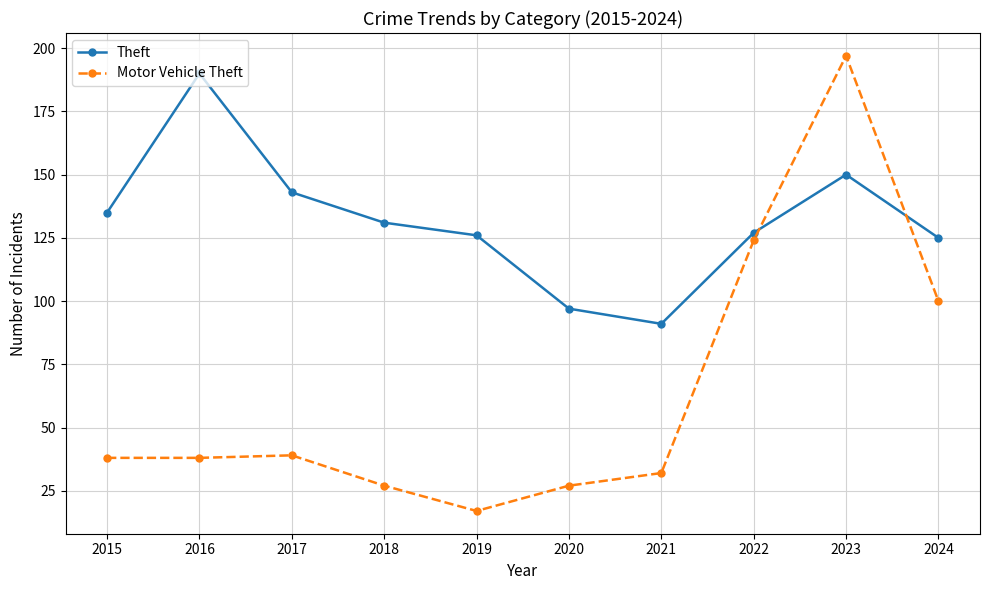

What is the highest value of the Motor Vehicle Theft series?

197